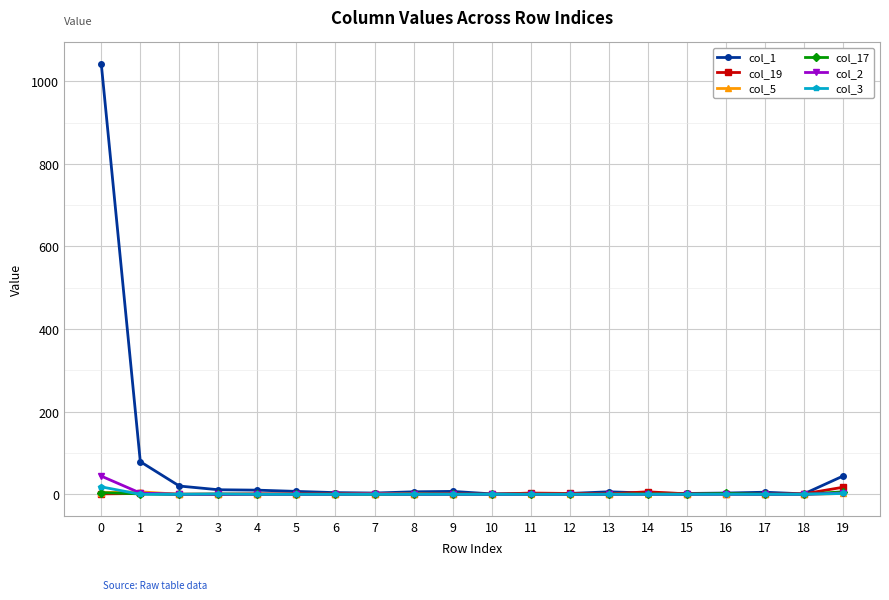

Which series has the widest spread of values?

col_1